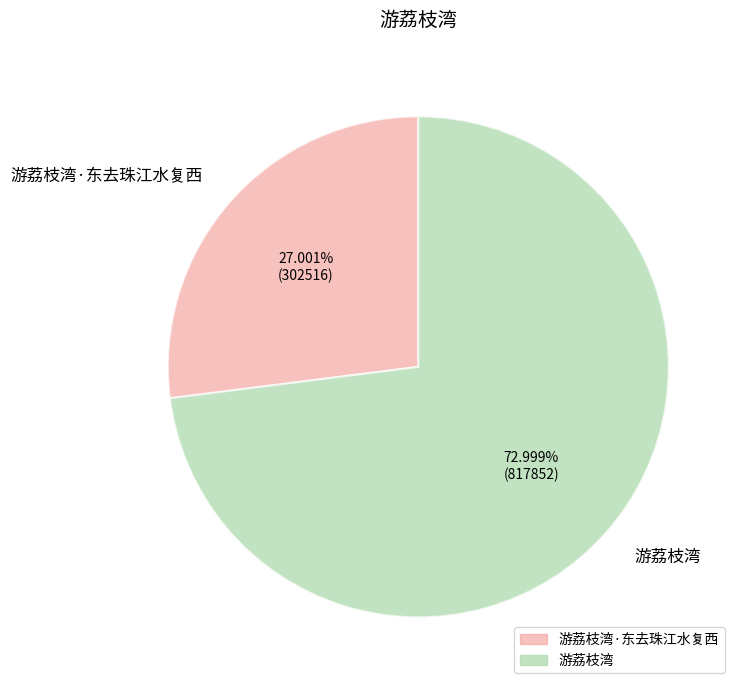

Which category accounts for the majority?

游荔枝湾